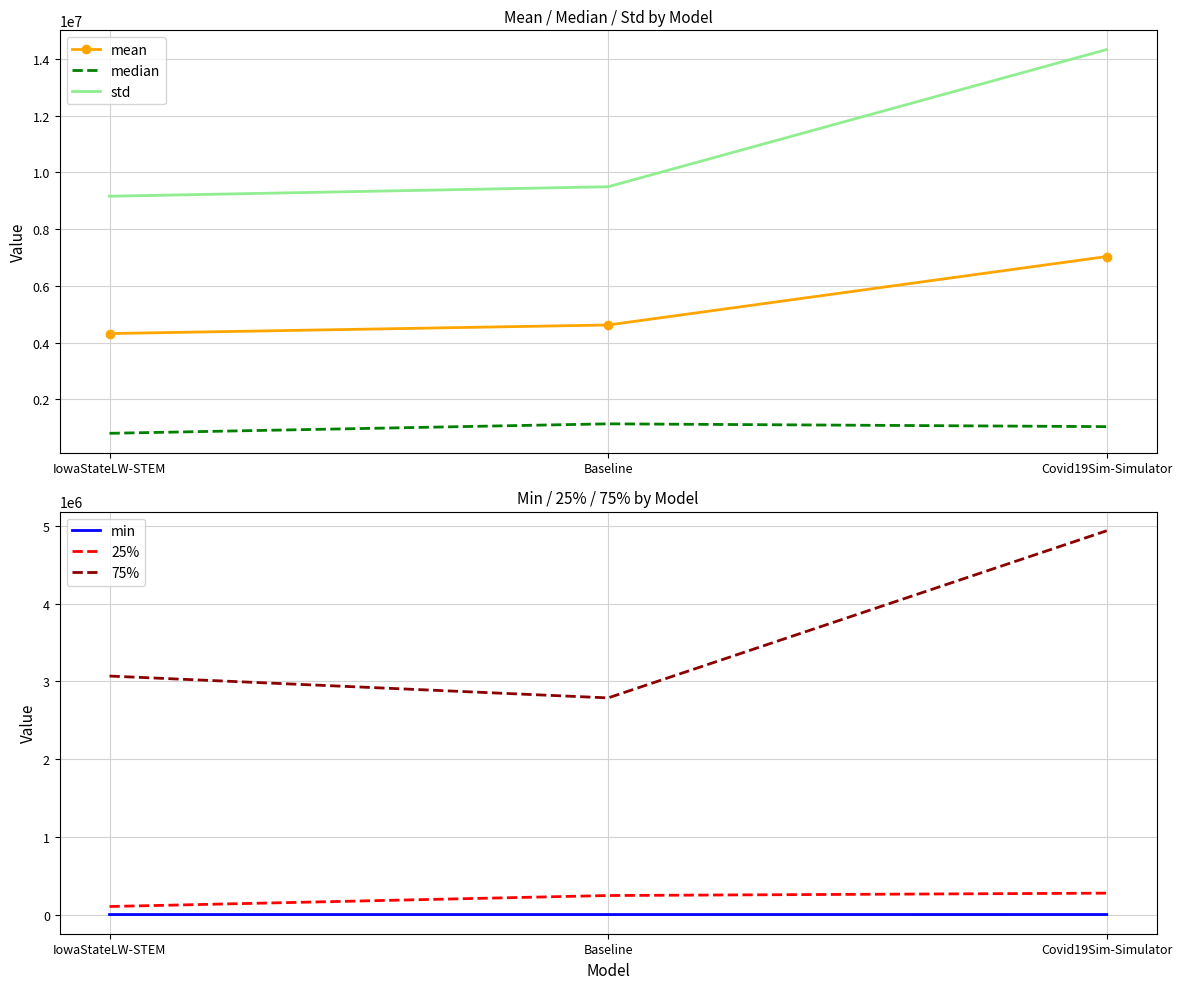

The value of mean at IowaStateLW-STEM is 4319348.2. True or false?

True